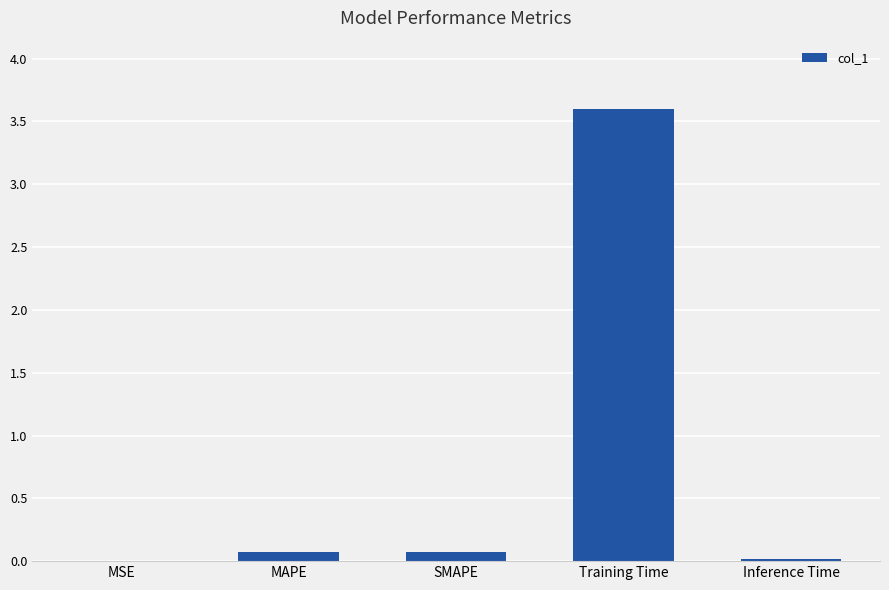

Between Inference Time and Training Time, which is larger?

Training Time